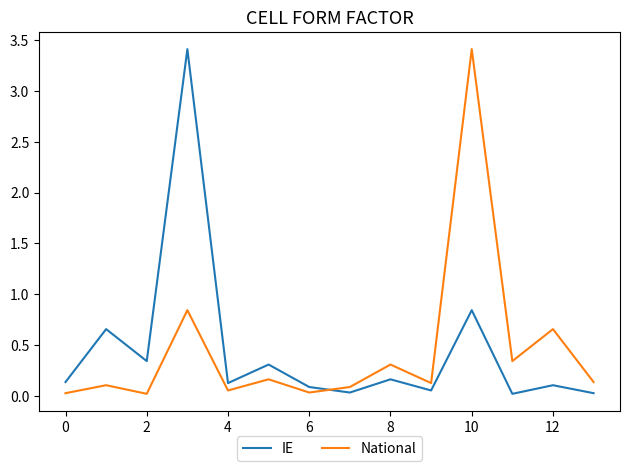

True or false: National and IE intersect in this chart.

True